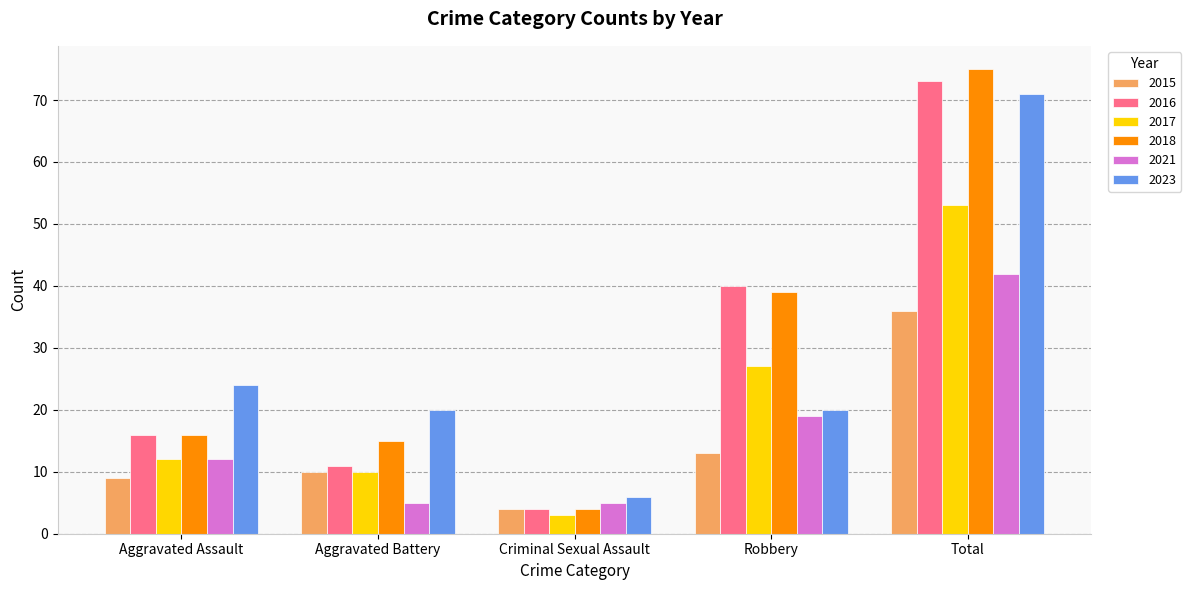

Which series has the largest range (max minus min)?

2018